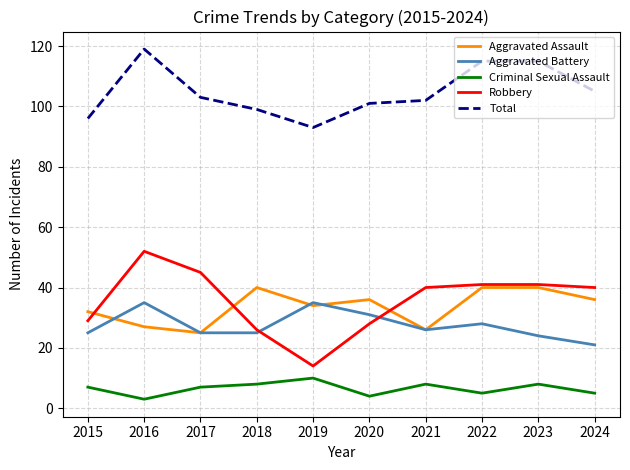

True or false: Robbery and Total cross at least once.

False